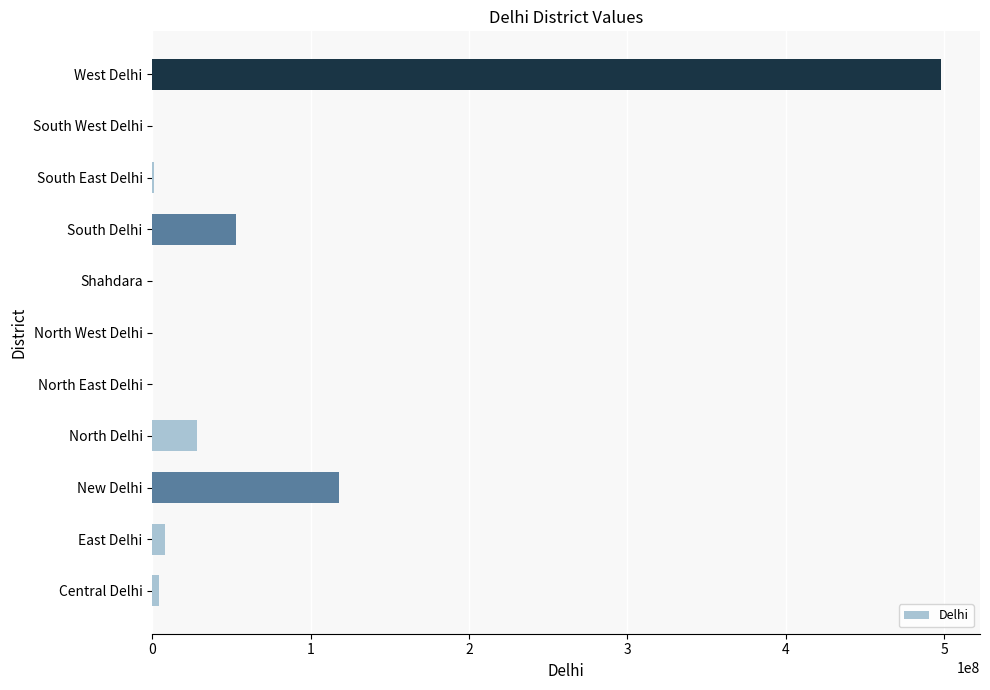

Are the bars horizontal?

Yes